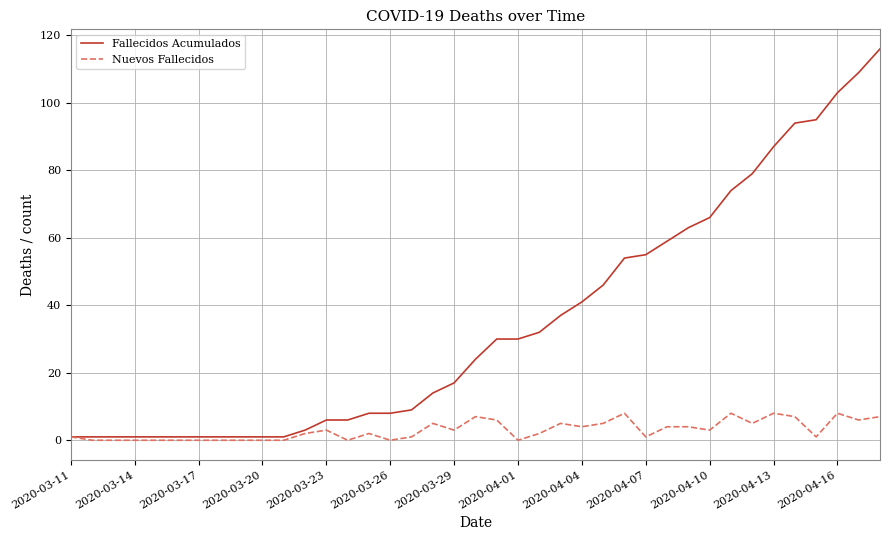

What is the average value of the Nuevos Fallecidos series?

3